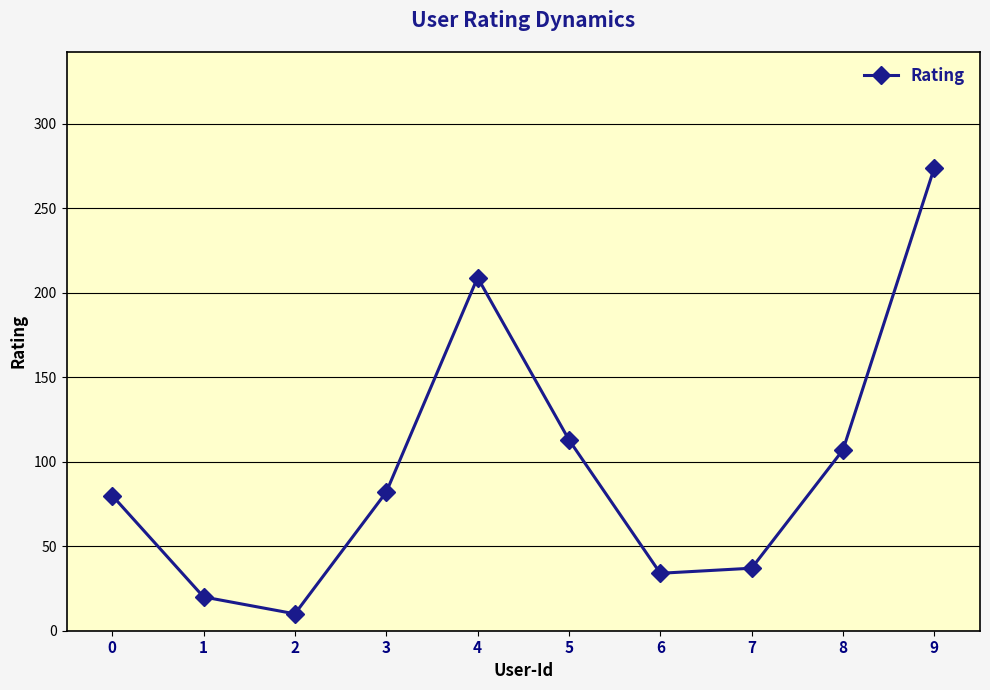

Approximately how many times larger is the value at 1 compared to 9?

0.1